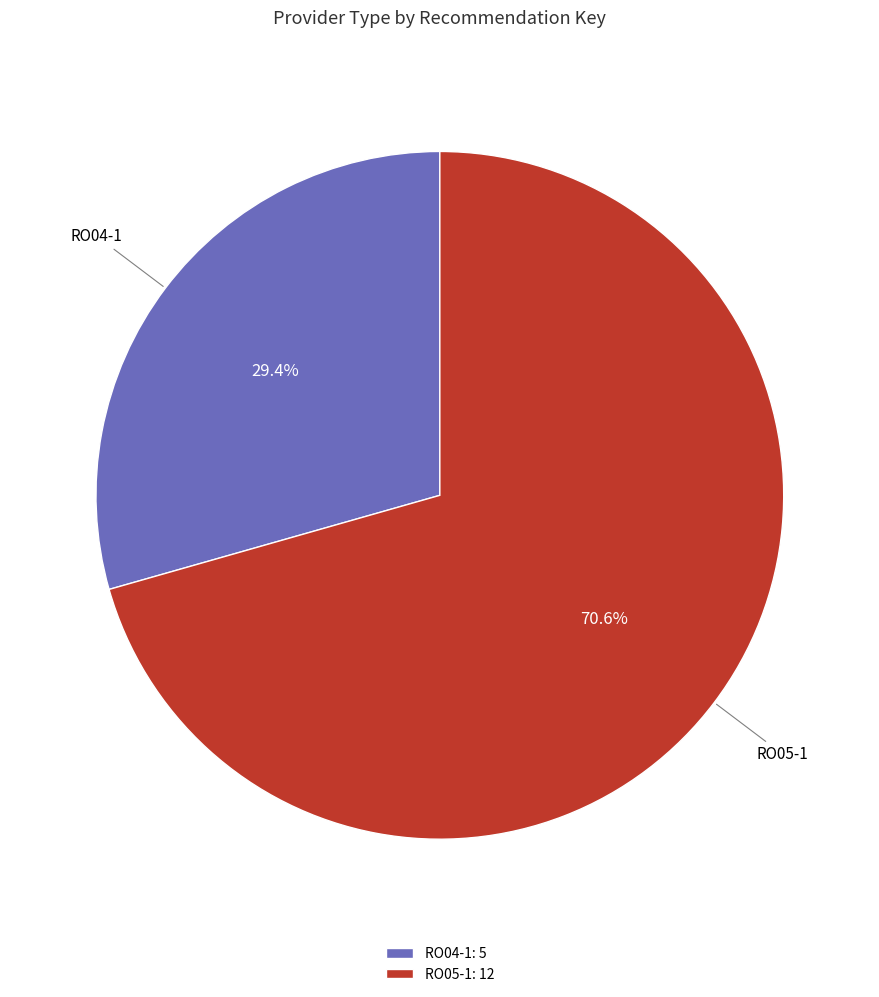

Is there any slice that represents more than half of the pie?

Yes